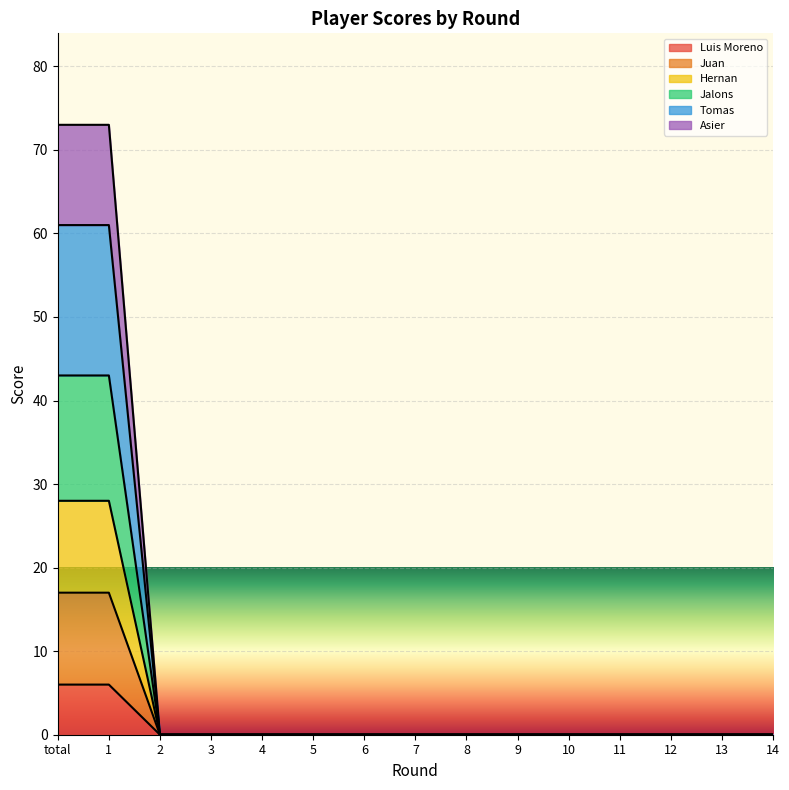

True or false: Juan and Asier cross at least once.

False